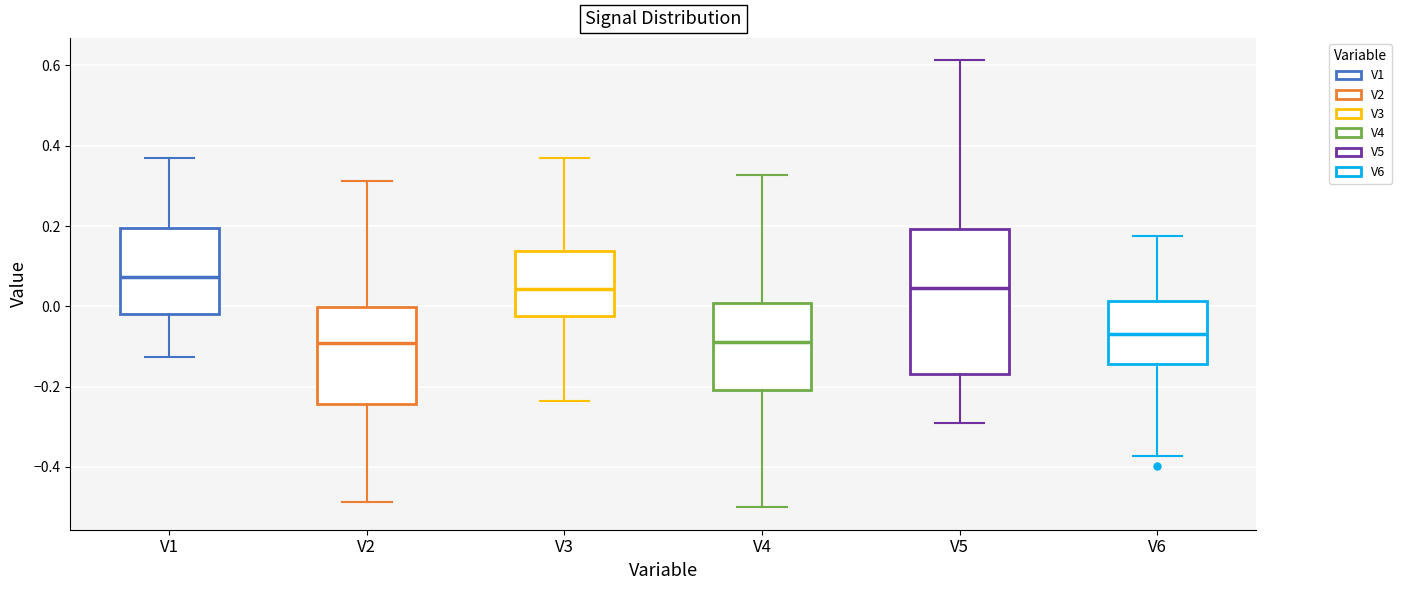

Reading left to right, transcribe this box plot: for each box, give where its median line is, the range the box spans, and where its two whiskers end, as read against the y-axis. The values are not printed on the chart, so give them approximately, as read against the axis.

V1: median 0.08, box -0.02 to 0.20, whiskers -0.12 to 0.38
V2: median -0.10, box -0.24 to 0.00, whiskers -0.48 to 0.32
V3: median 0.04, box -0.02 to 0.14, whiskers -0.24 to 0.36
V4: median -0.08, box -0.20 to 0.00, whiskers -0.50 to 0.32
V5: median 0.04, box -0.16 to 0.20, whiskers -0.30 to 0.62
V6: median -0.06, box -0.14 to 0.02, whiskers -0.38 to 0.18